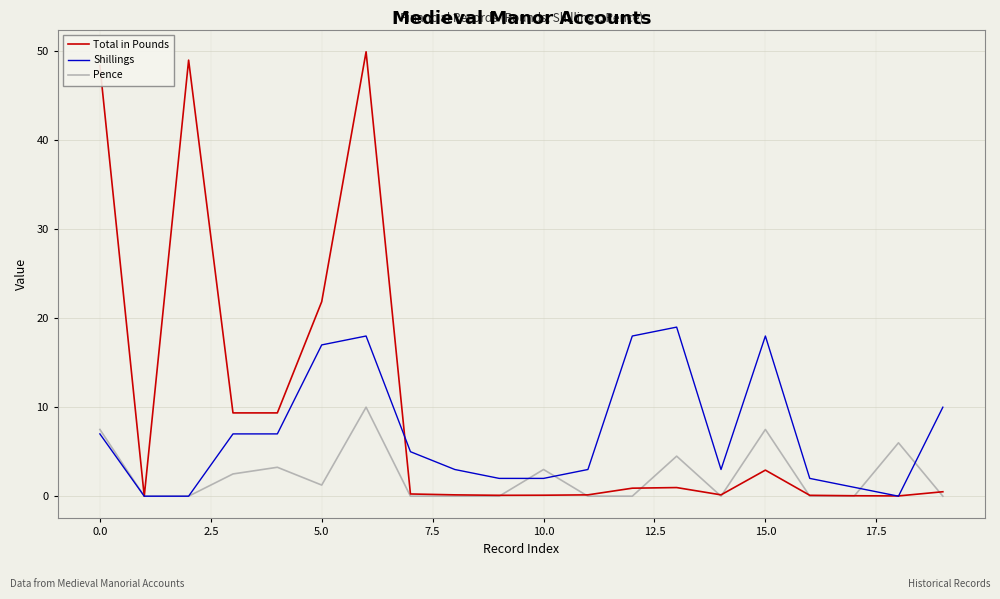

List the series in order of their overall mean, lowest first.

Pence, Shillings, Total in Pounds